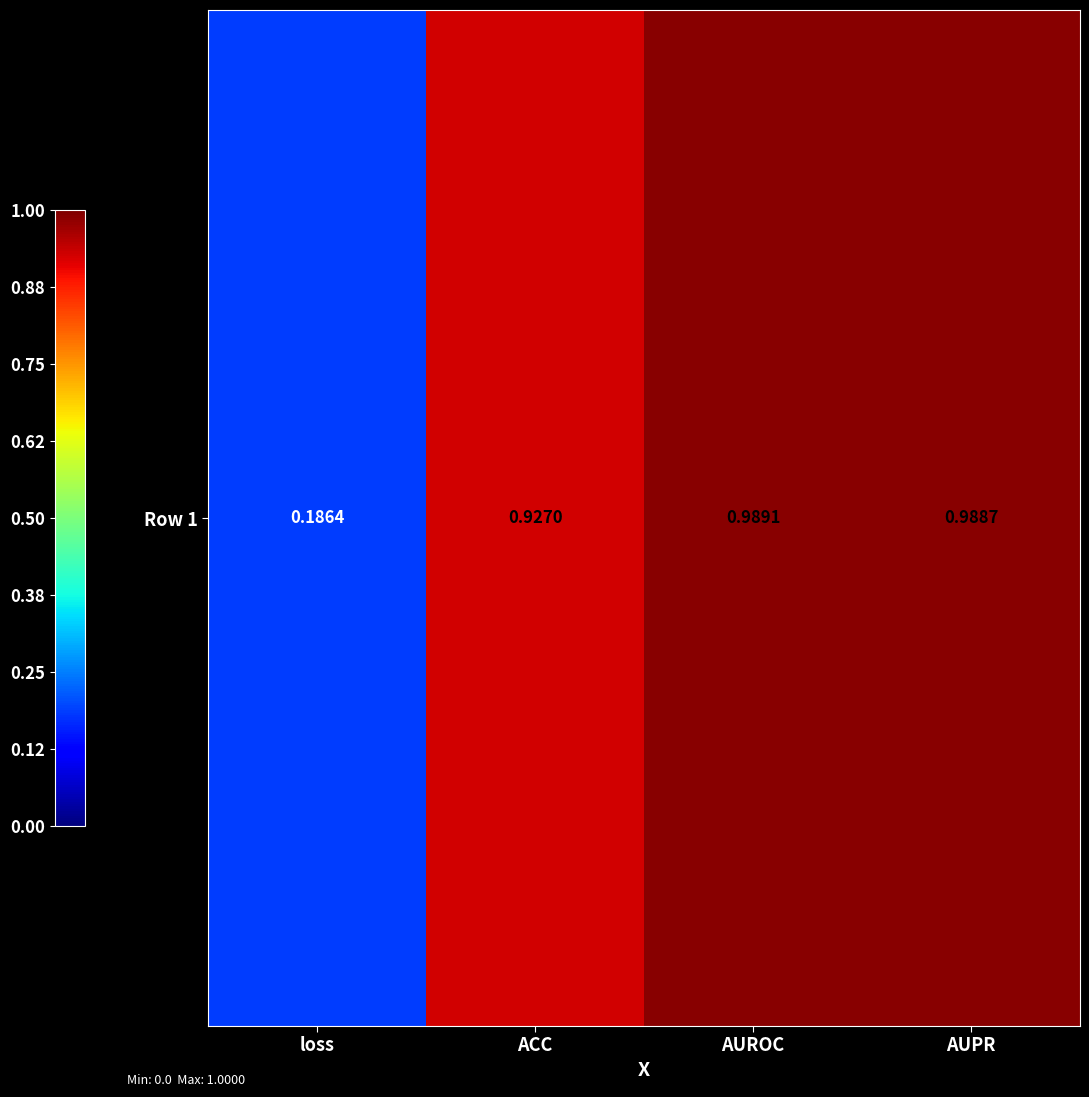

Reading left to right, transcribe all the data shown in this chart.

loss=0.2	ACC=0.9	AUROC=1.0	AUPR=1.0